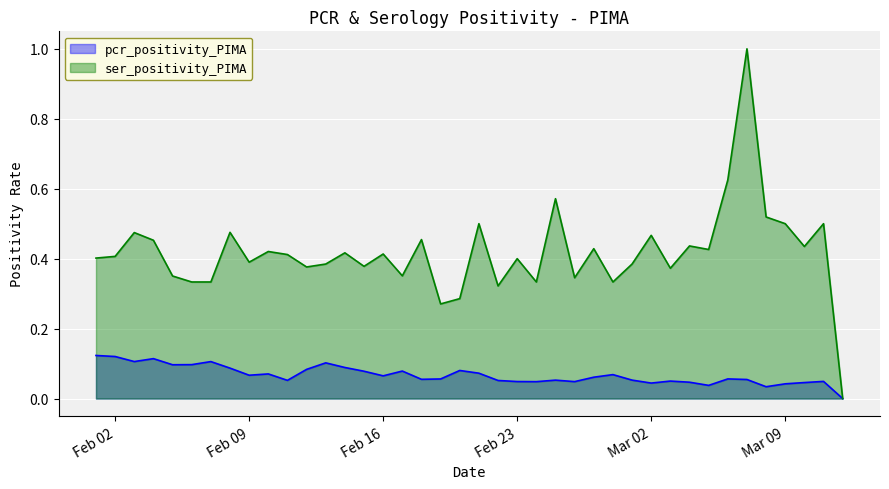

What is the value of the ser_positivity_PIMA point at the 21st from the left?

0.3